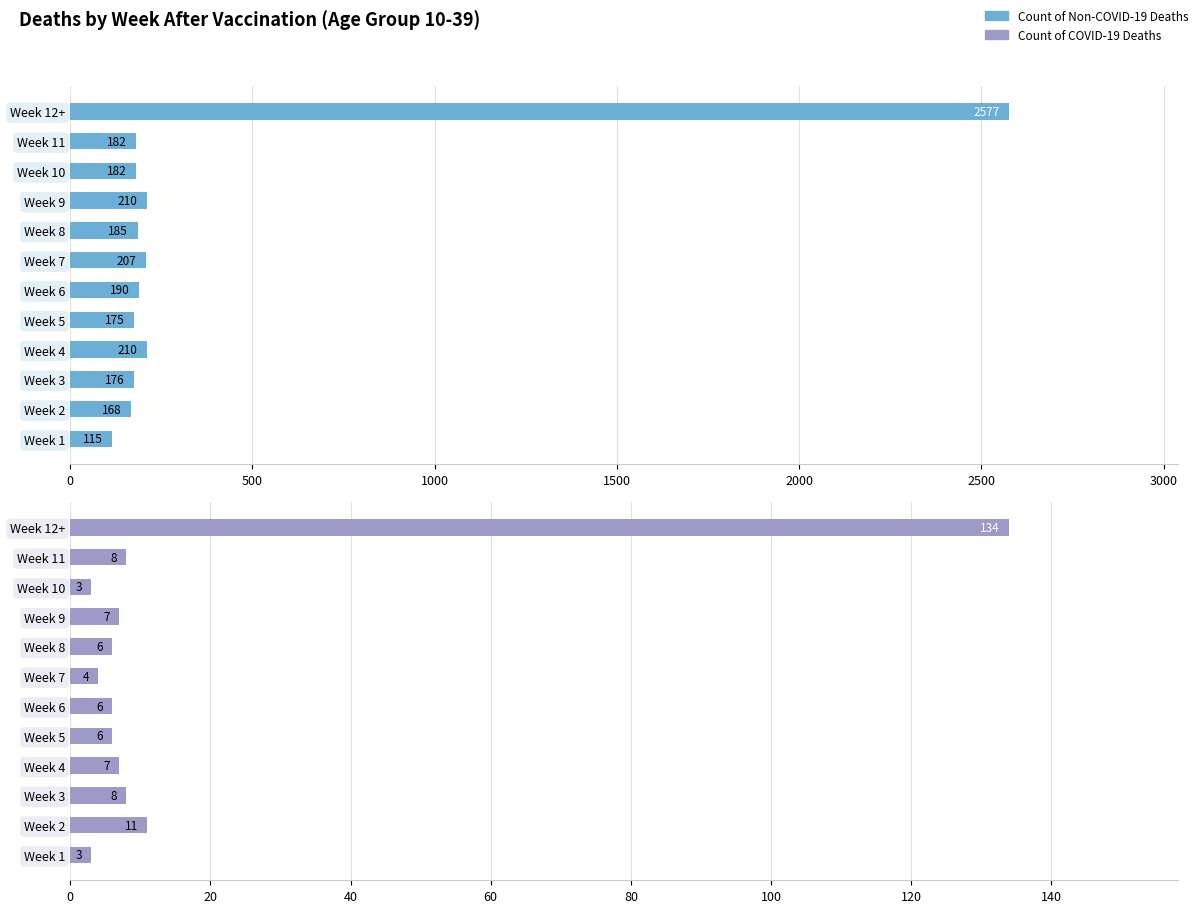

What is the difference between the maximum and second lowest values in the Count of COVID-19 Deaths series?

131